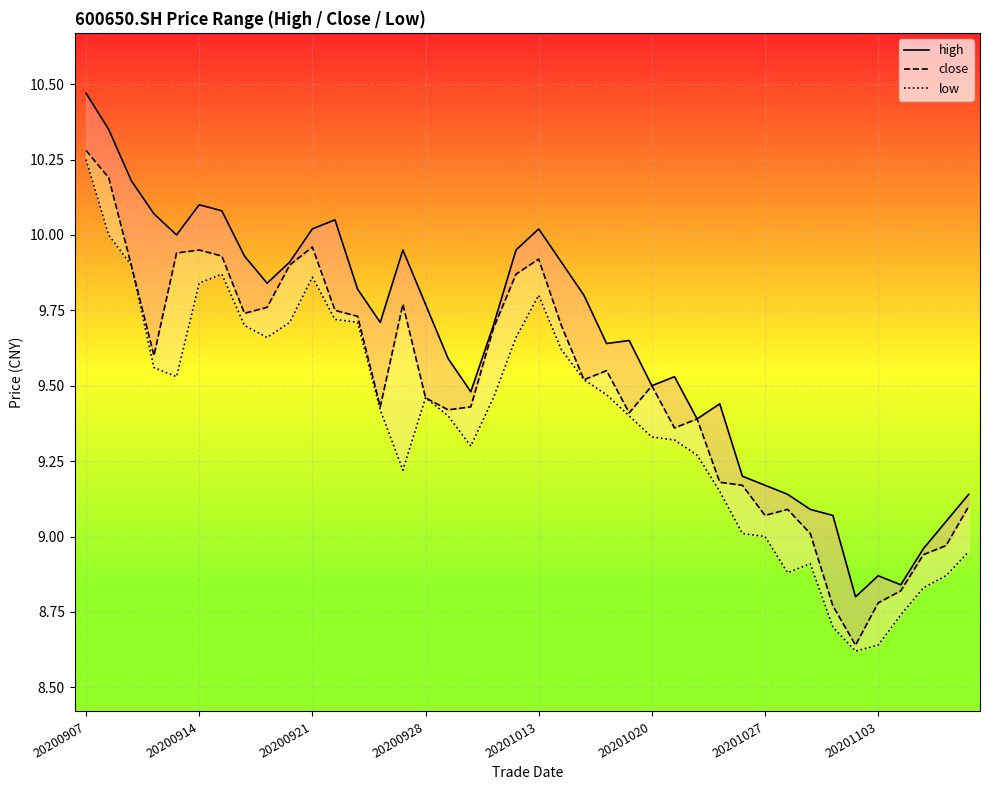

At how many categories does at least one series exceed 10?

9